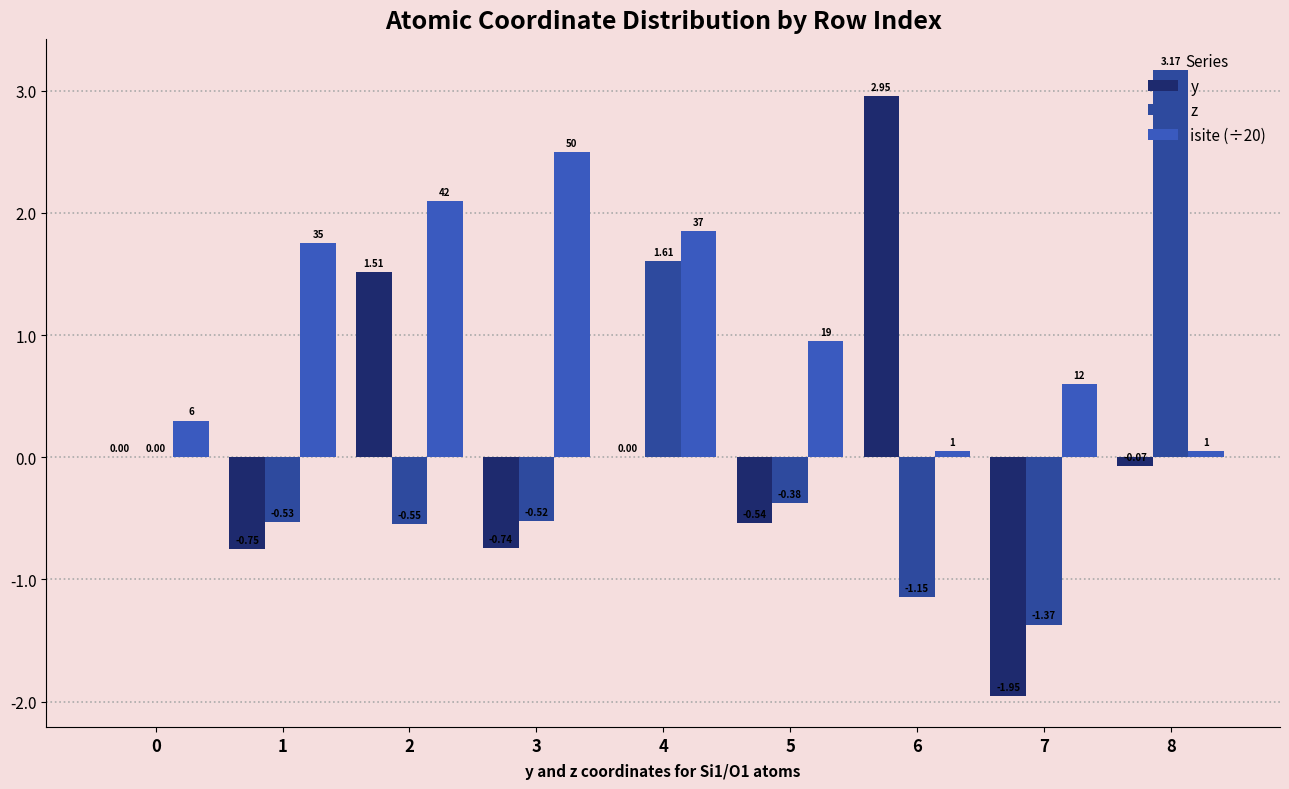

How many groups of bars are there?

9